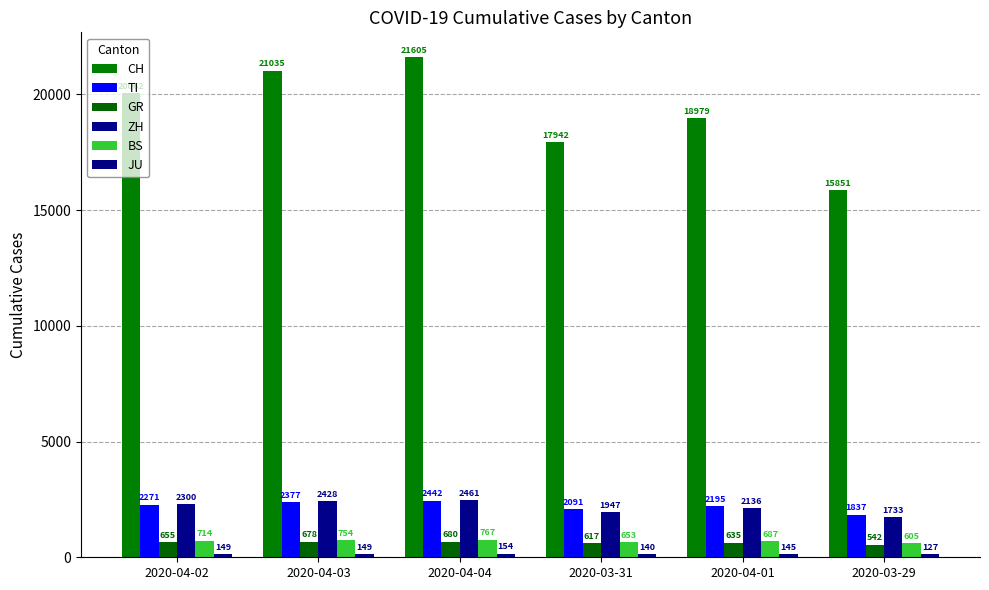

At which category is the sum across all series the highest?

2020-04-04